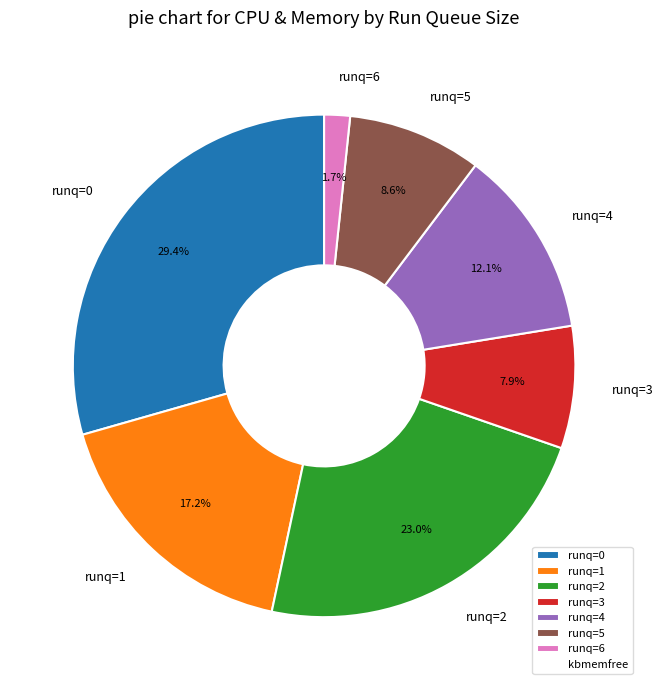

Rank the categories by value from highest to lowest.

runq=0, runq=2, runq=1, runq=4, runq=5, runq=3, runq=6